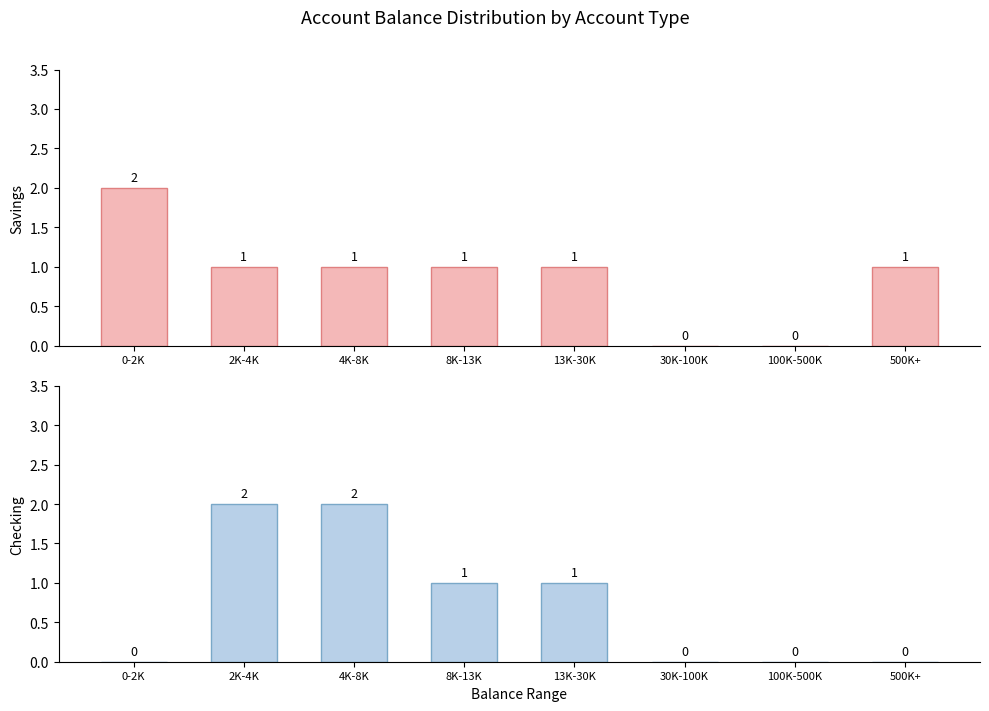

Reading left to right, transcribe all the data shown in this chart.

Savings: 2	1	1	1	1	0	0	1
Checking: 0	2	2	1	1	0	0	0